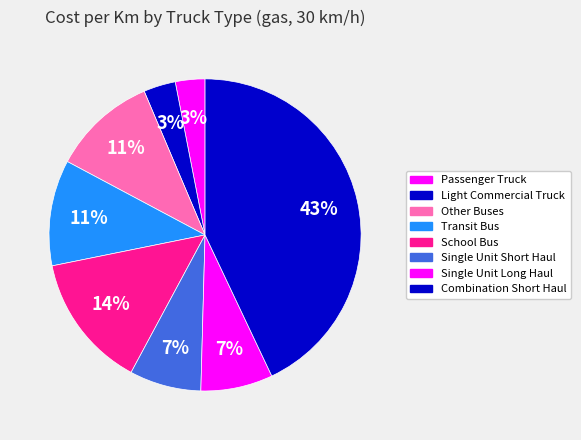

How many segments does this pie chart have?

8